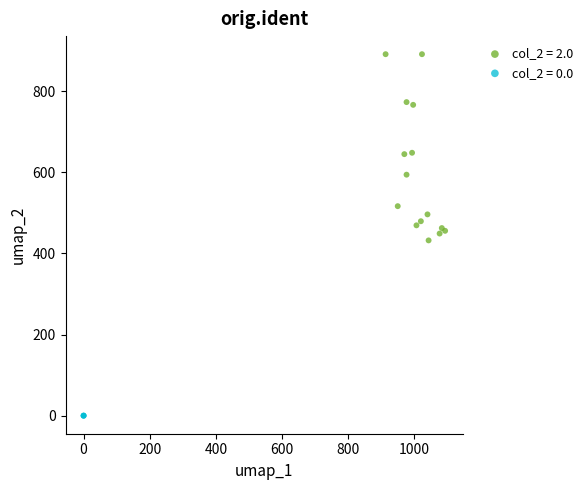

Which series reaches the minimum Y coordinate?

col_2 = 0.0